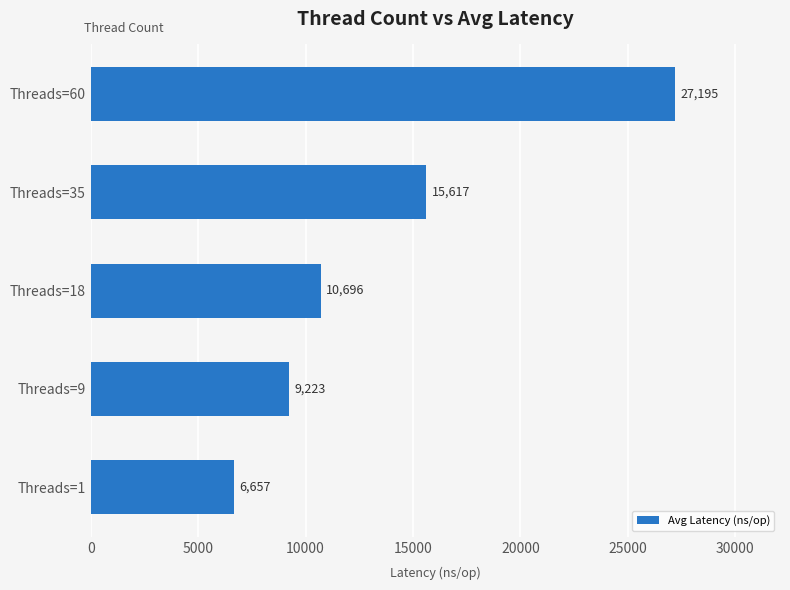

Rank the categories by value from lowest to highest.

Threads=1, Threads=9, Threads=18, Threads=35, Threads=60